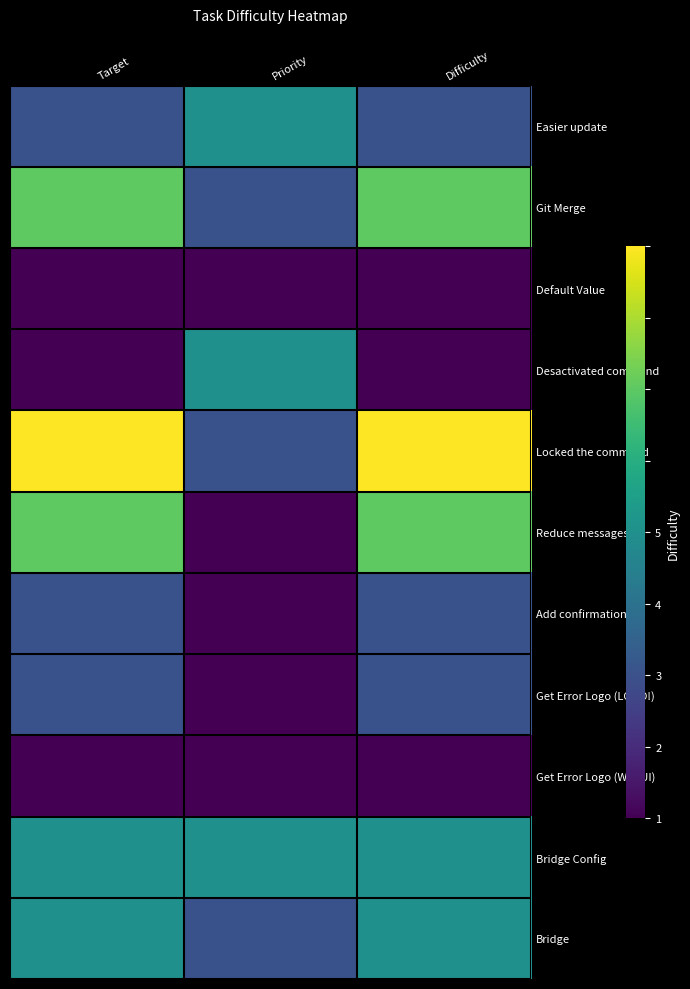

Which series has the largest total across all categories?

Locked the command